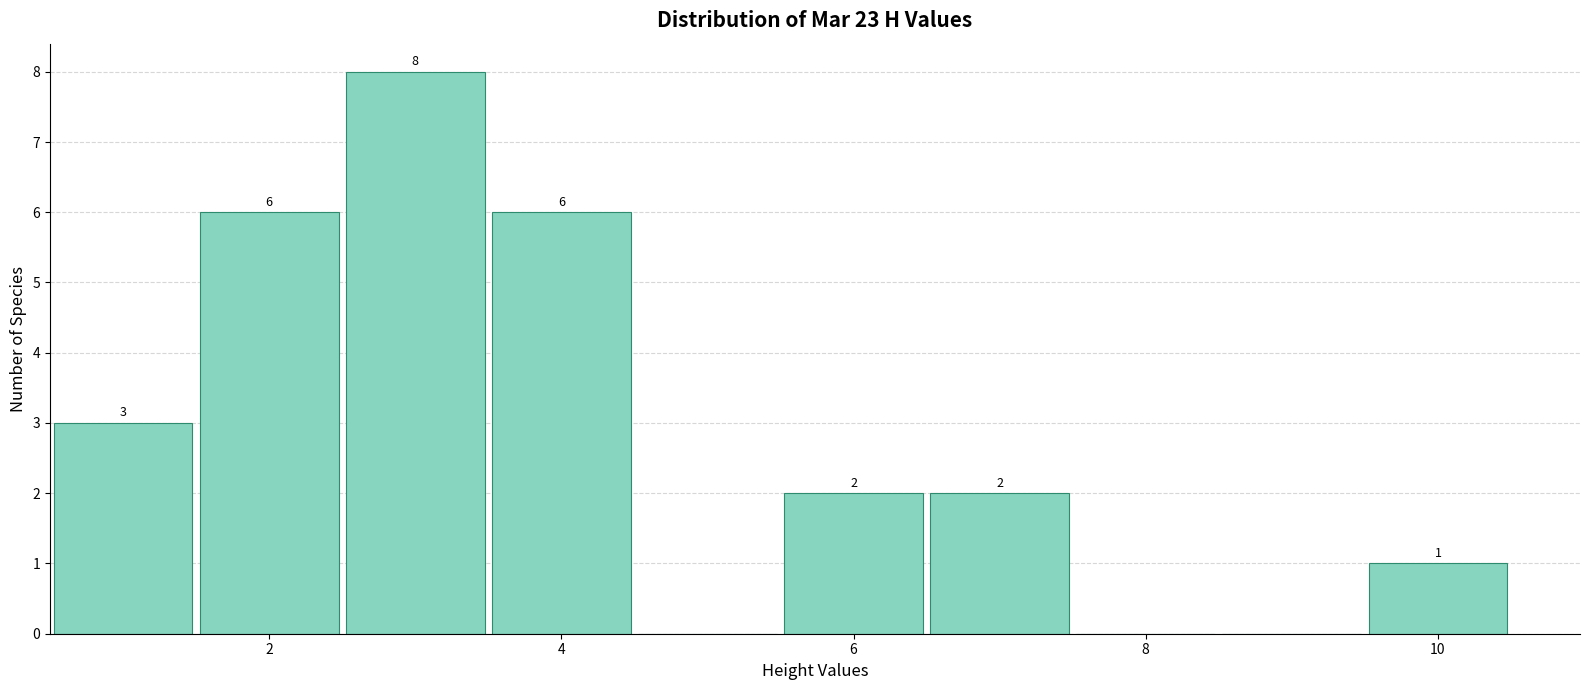

Which range on the x-axis has the tallest bar?

2.5 to 3.5